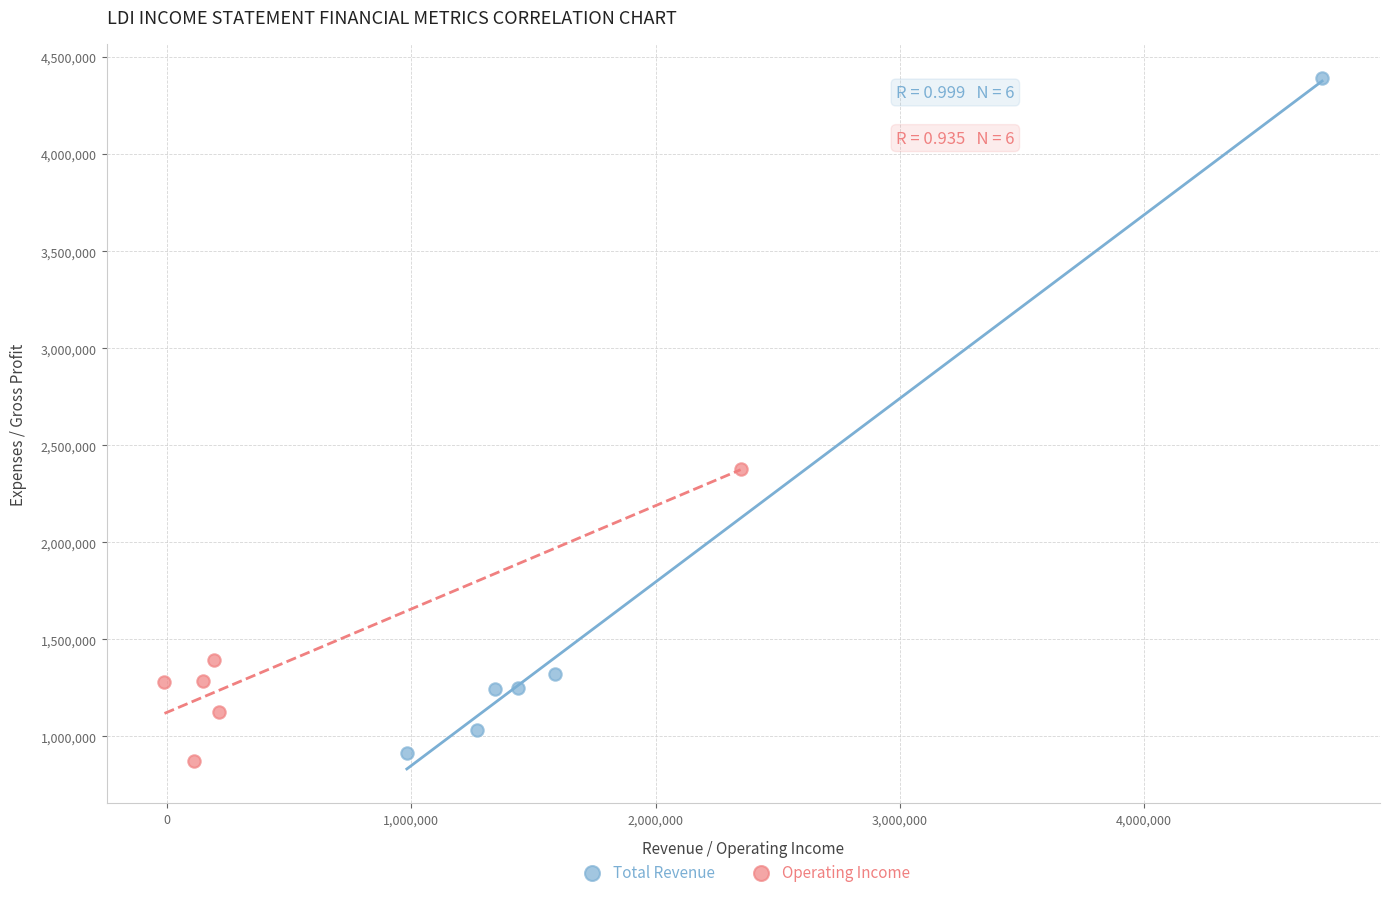

Which series reaches the minimum Y coordinate?

Operating Income